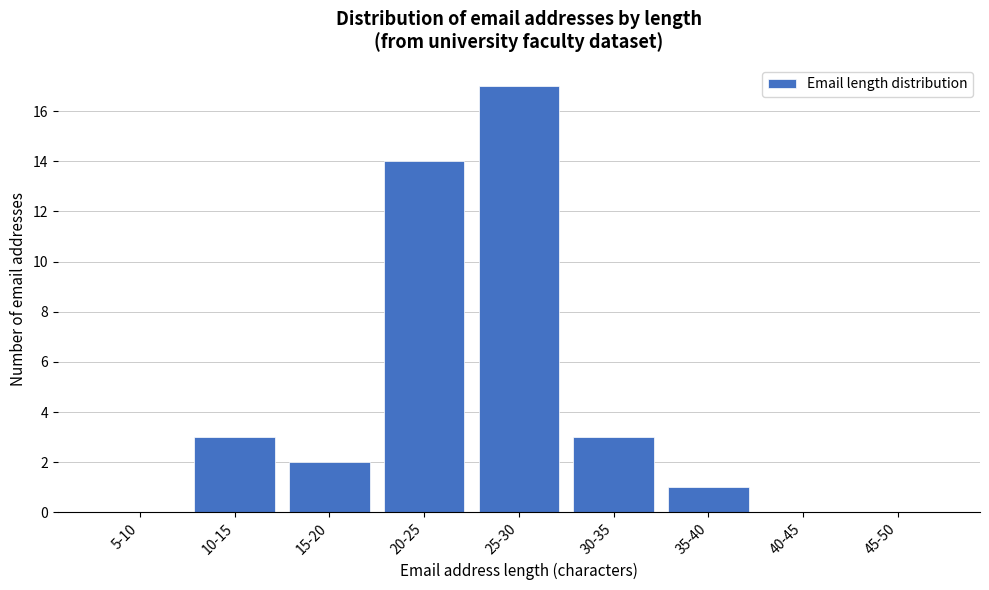

Reading right to left, list all the values displayed in this chart.

45-50=0	40-45=0	35-40=1	30-35=3	25-30=17	20-25=14	15-20=2	10-15=3	5-10=0